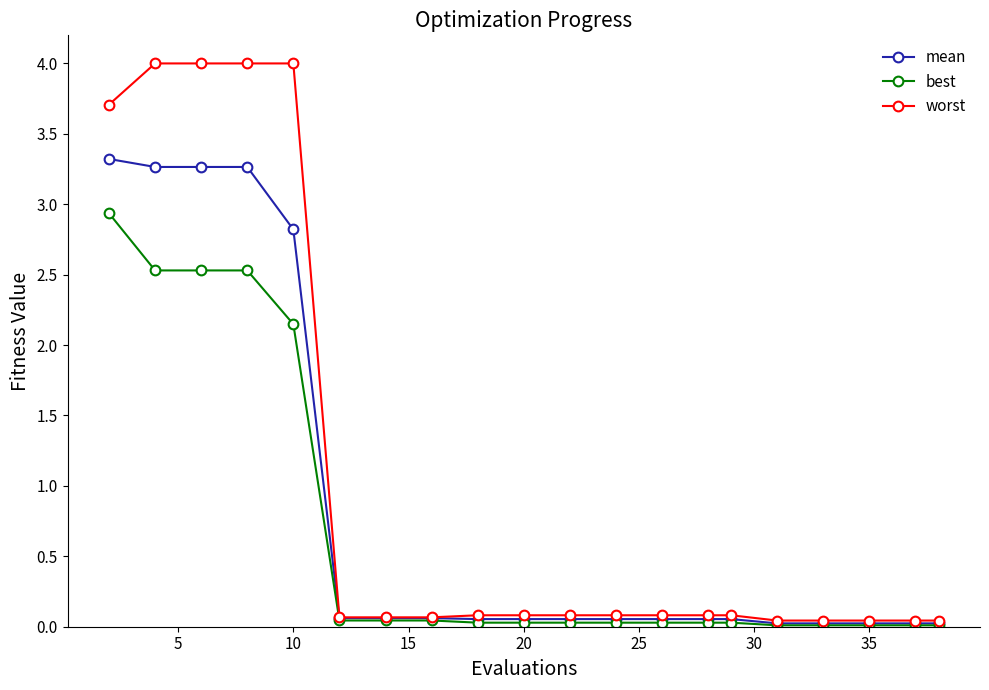

Which series has the largest total across all categories?

worst